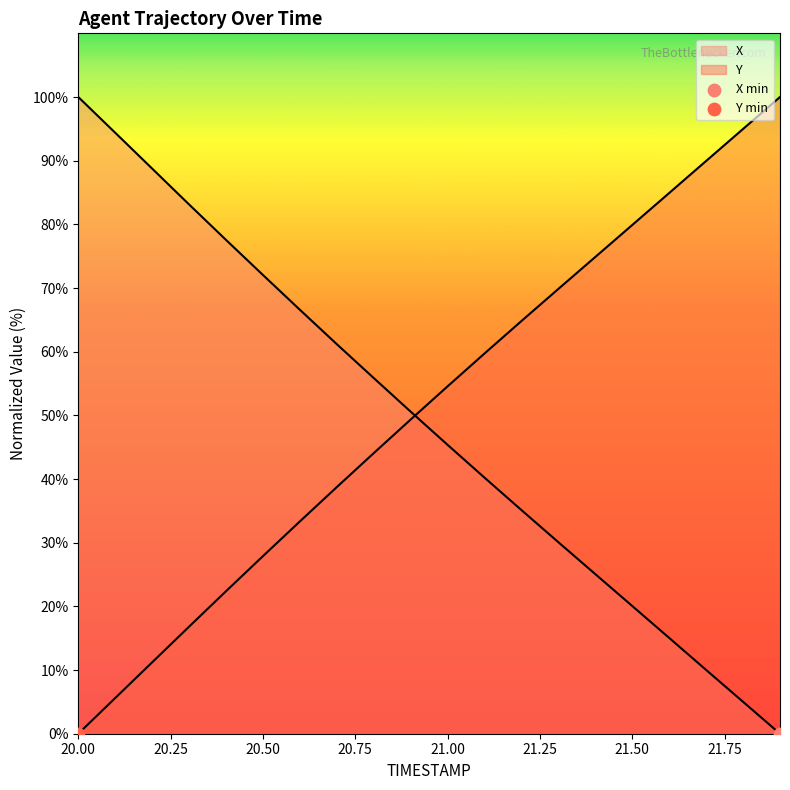

Which series has the largest Y range (max minus min)?

X